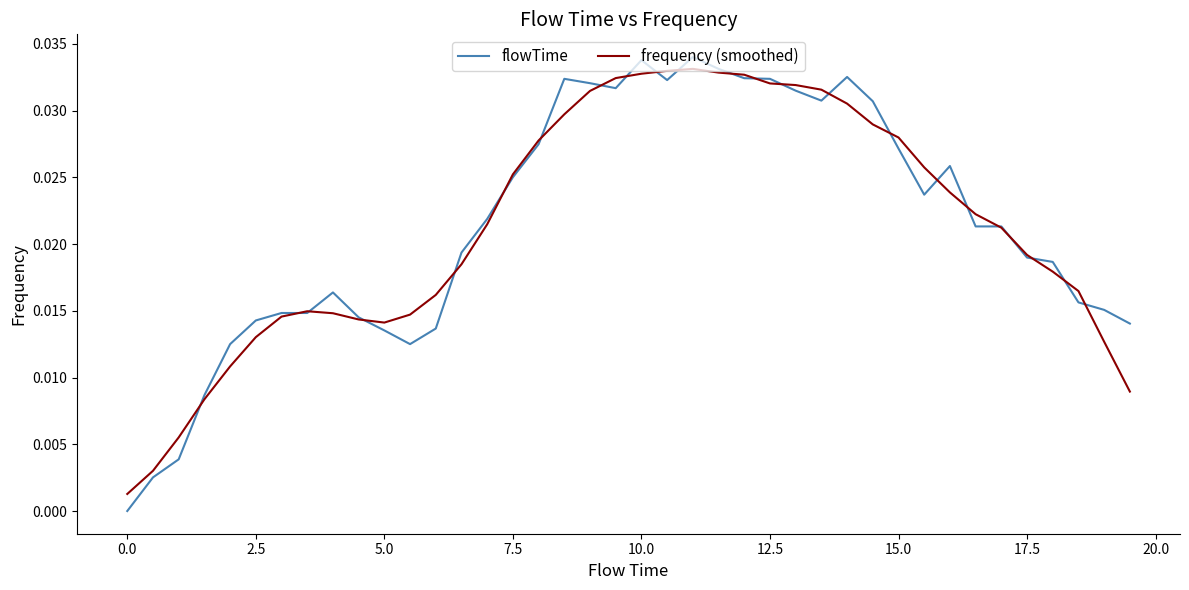

Which series has the largest range (max minus min)?

flowTime